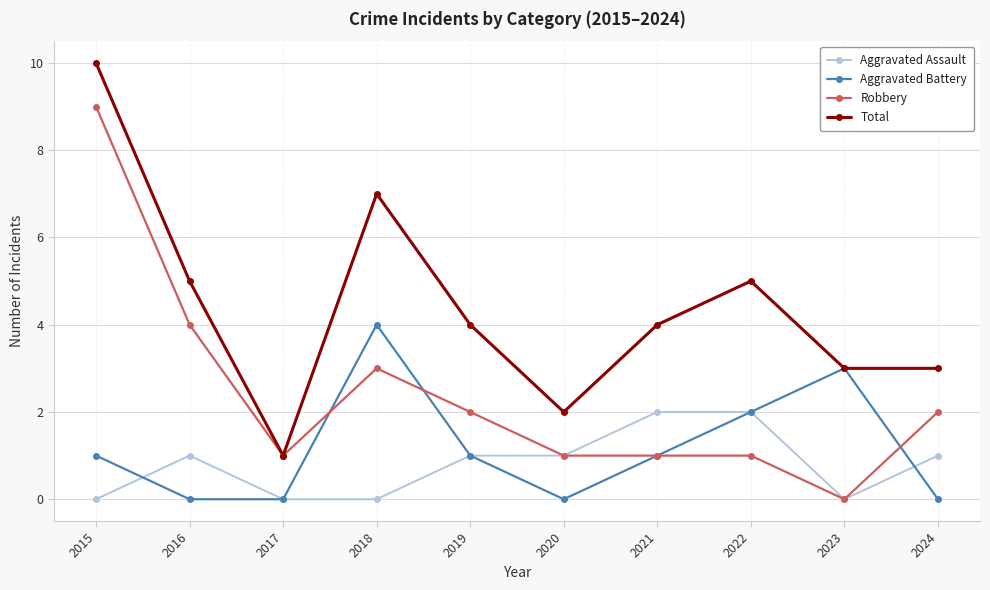

How many categories are shown in the chart?

10